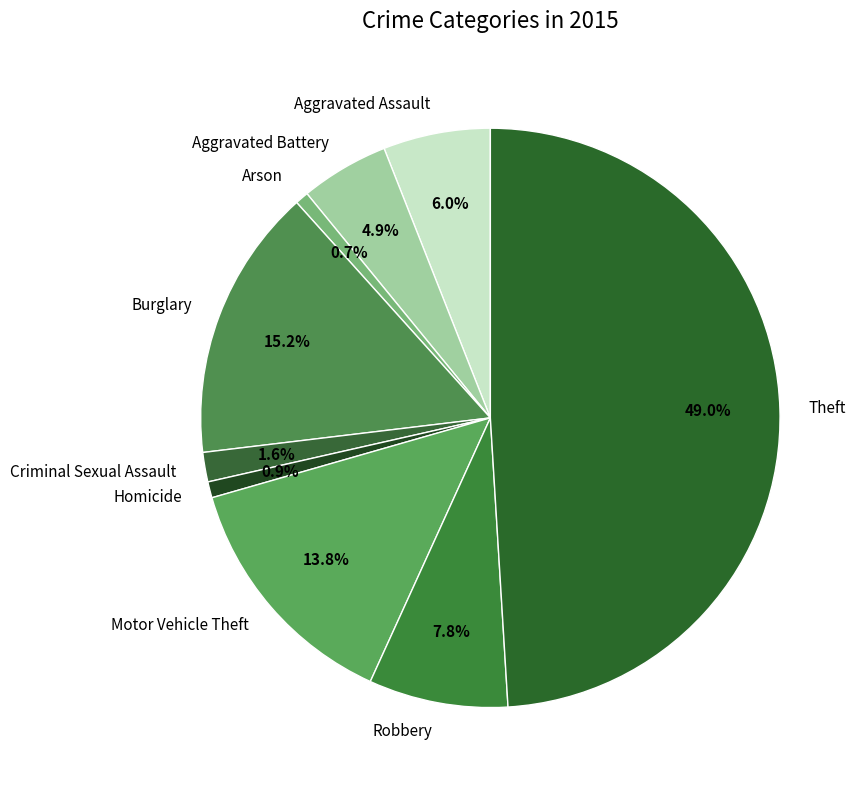

True or false: Homicide accounts for 1% of the total.

True